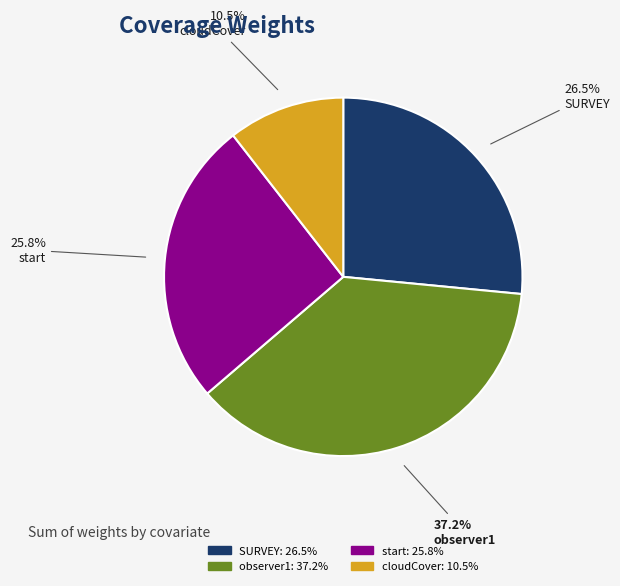

To the nearest percent, what percentage of the pie is start?

26%